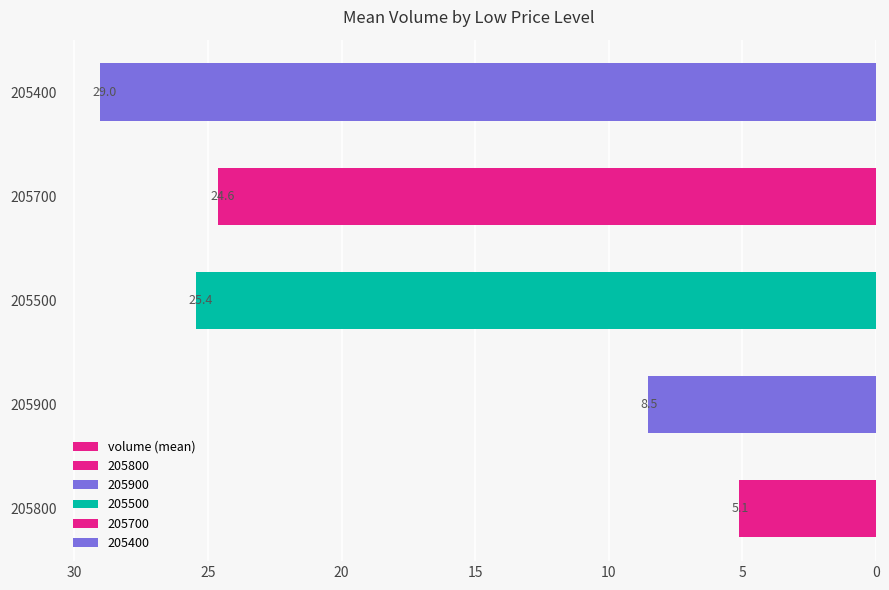

What is the average value?

18.5